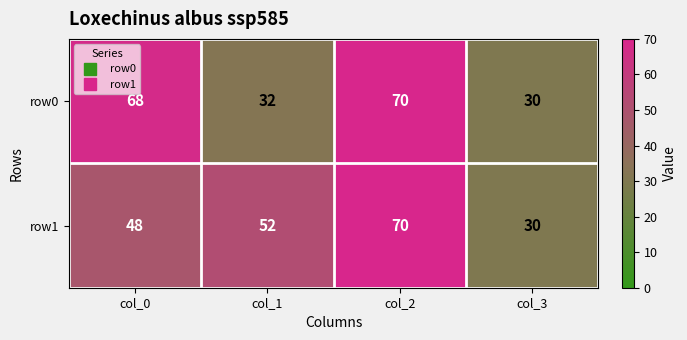

Reading right to left, list all the values displayed in this chart.

row0: 30	70	32	68
row1: 30	70	52	48